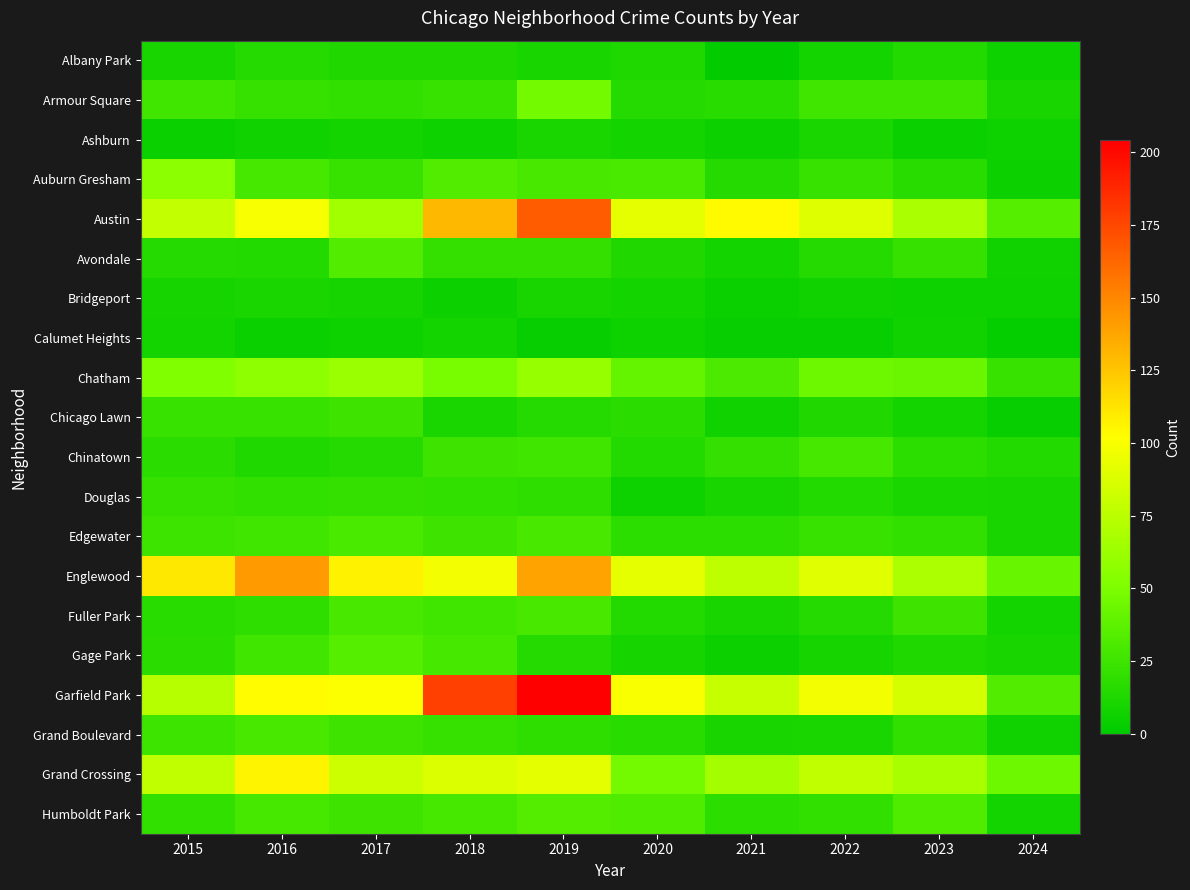

What is the difference between the highest and lowest values at 2019?

201